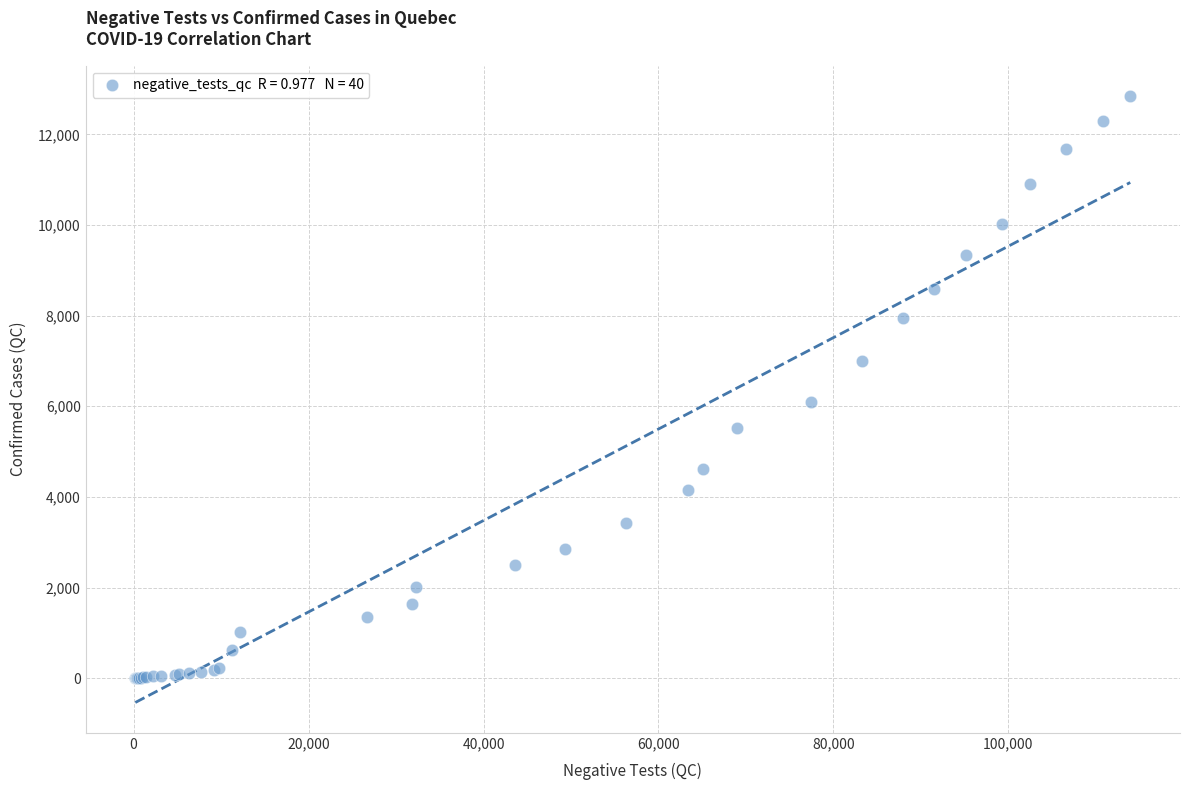

What Y value in the scatter plot is closest to 6423?

6101